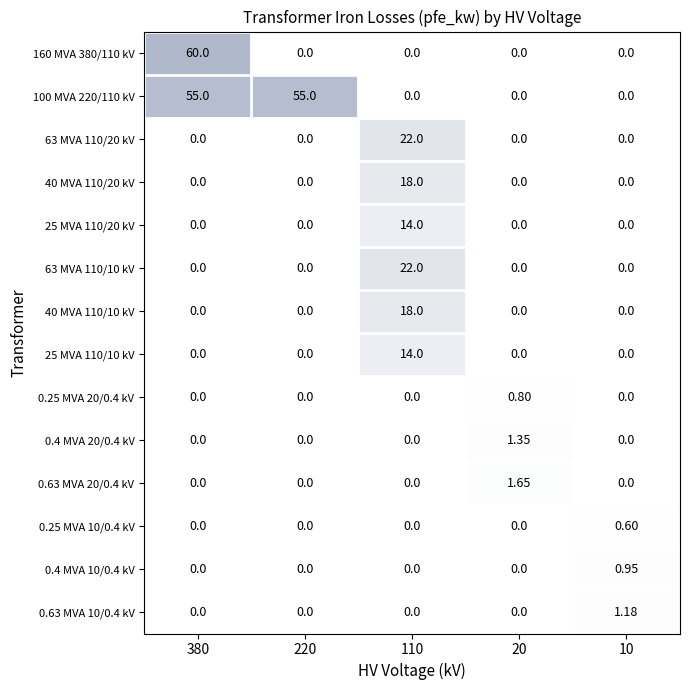

What is the spread (max minus min) of values at 10?

1.2